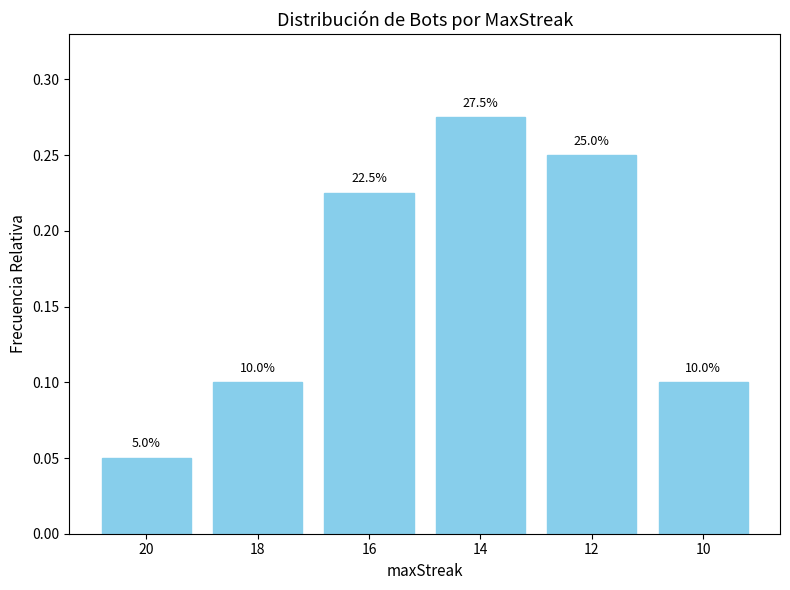

Does the chart contain any negative values?

No